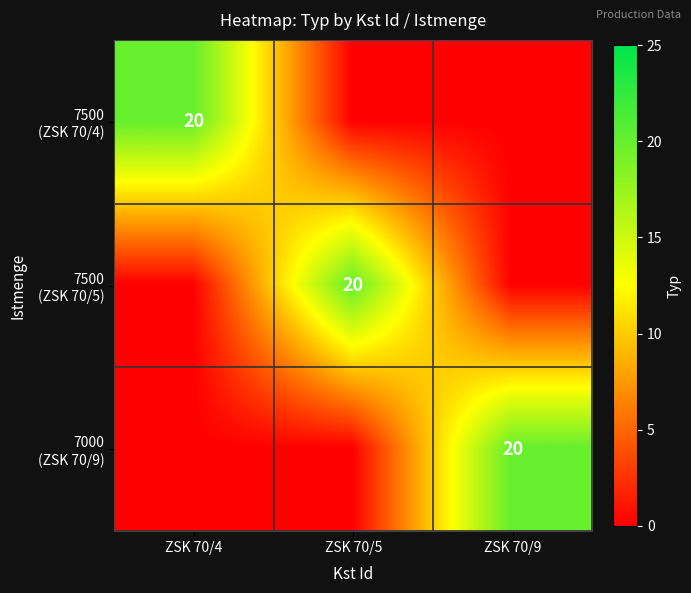

The 7500 (ZSK 70/4) series shows 0 at ZSK 70/5. True or false?

True